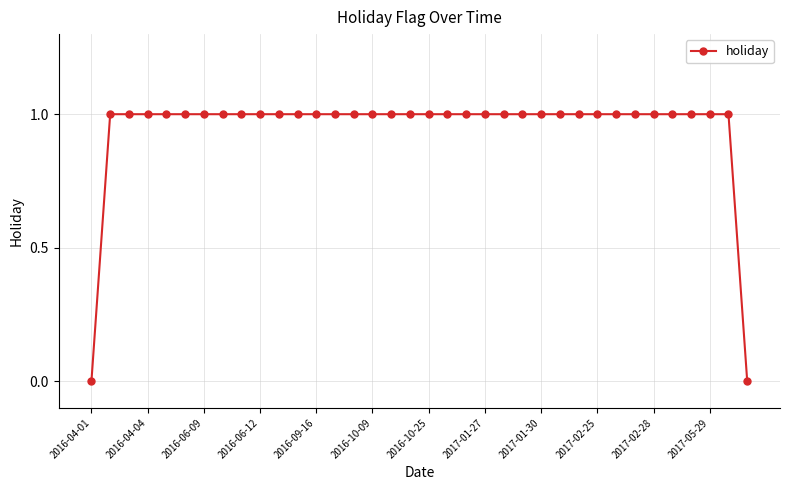

What is the value of the 5th point from the left?

1